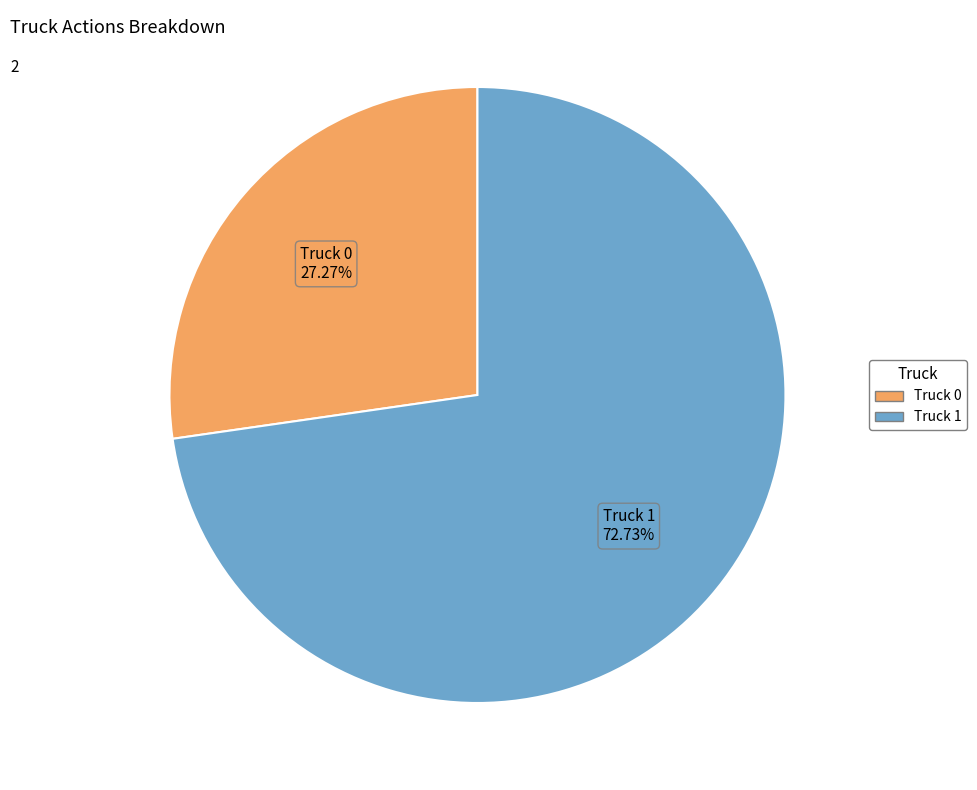

Is it true that Truck 1 is 73% of the pie?

True